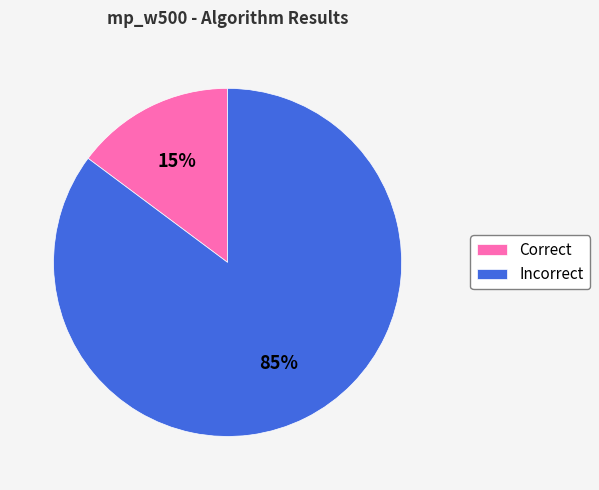

Is there any slice that represents more than half of the pie?

Yes